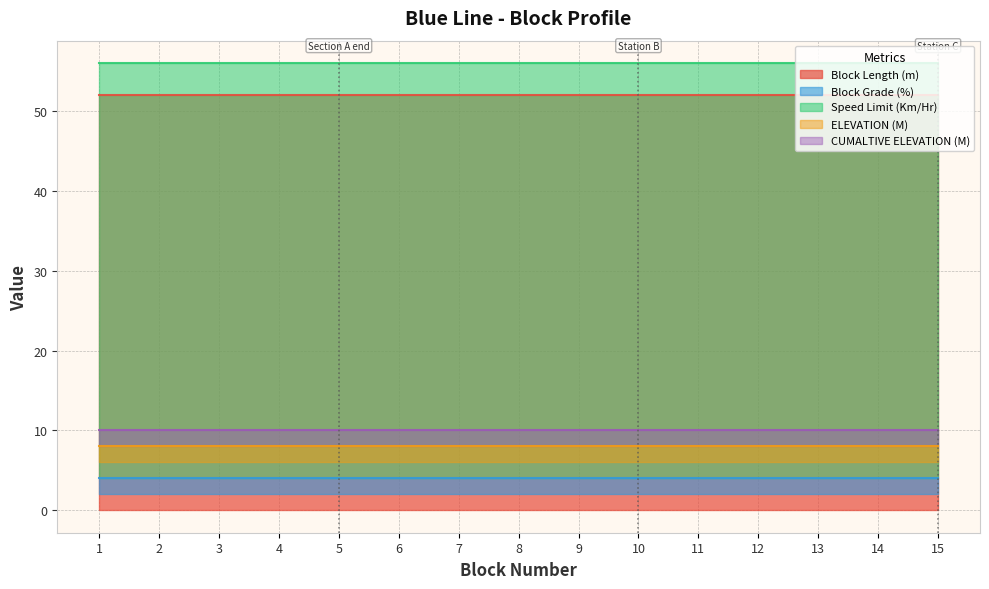

Between 7 and 15, which series saw the biggest shift?

Block Length (m)